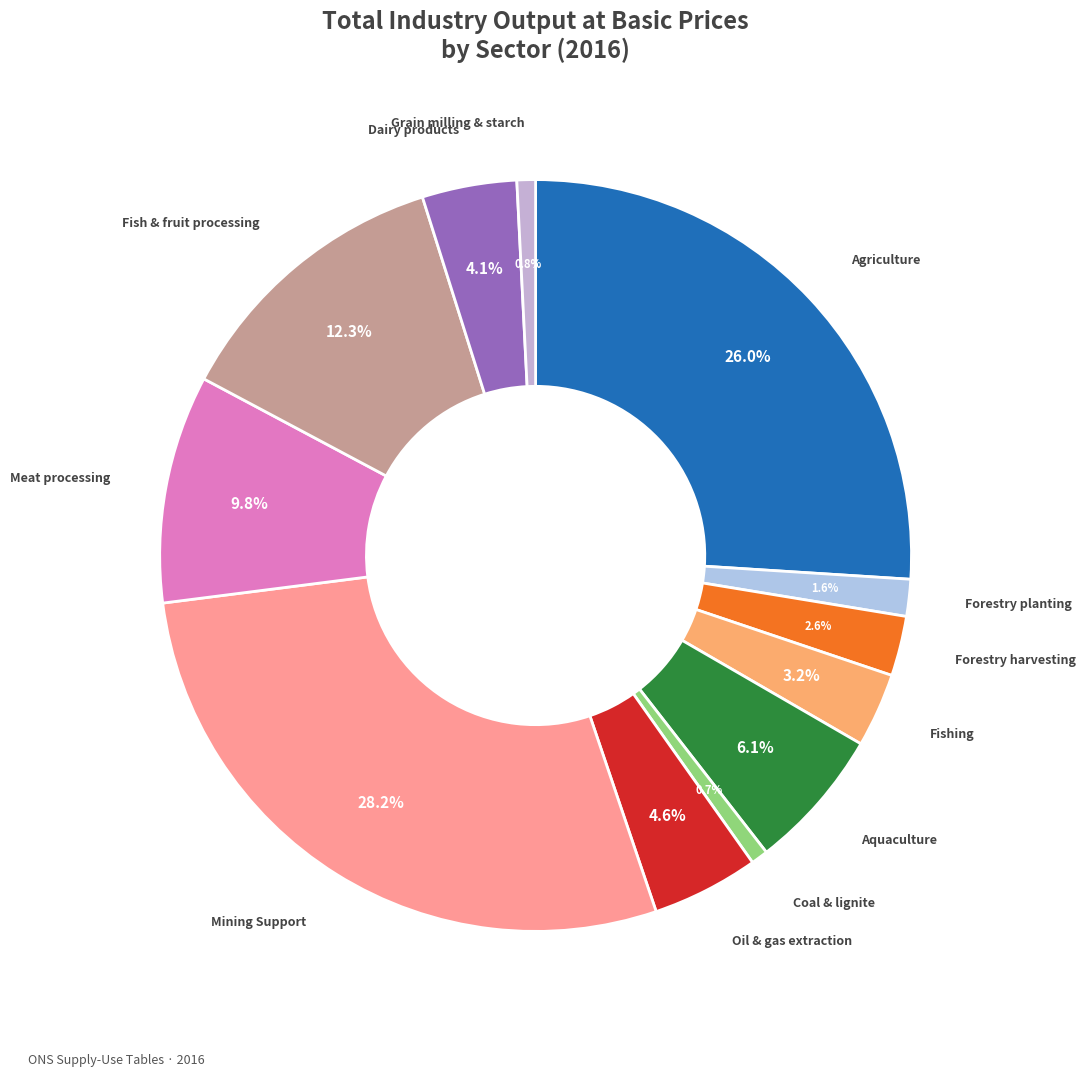

How many slices are in this pie chart?

12